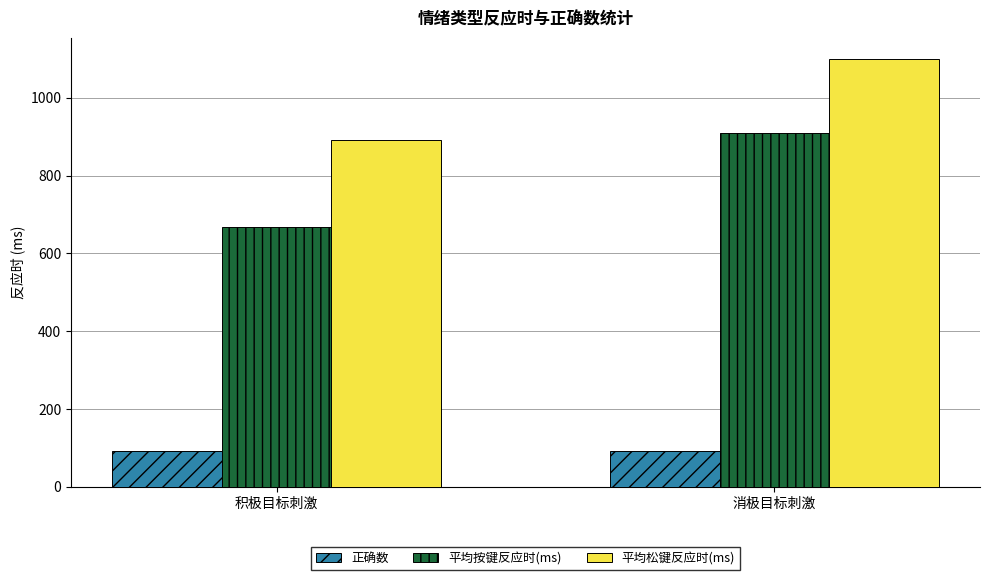

What is the difference between the highest and lowest values at 积极目标刺激?

800.7